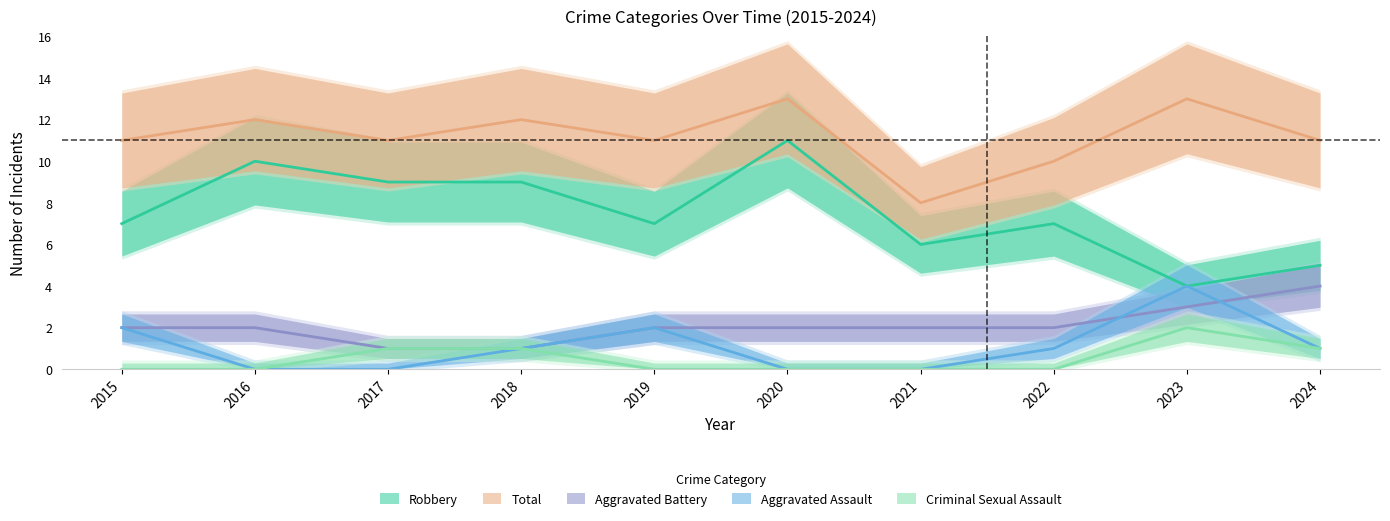

At how many categories does at least one series exceed 8?

9